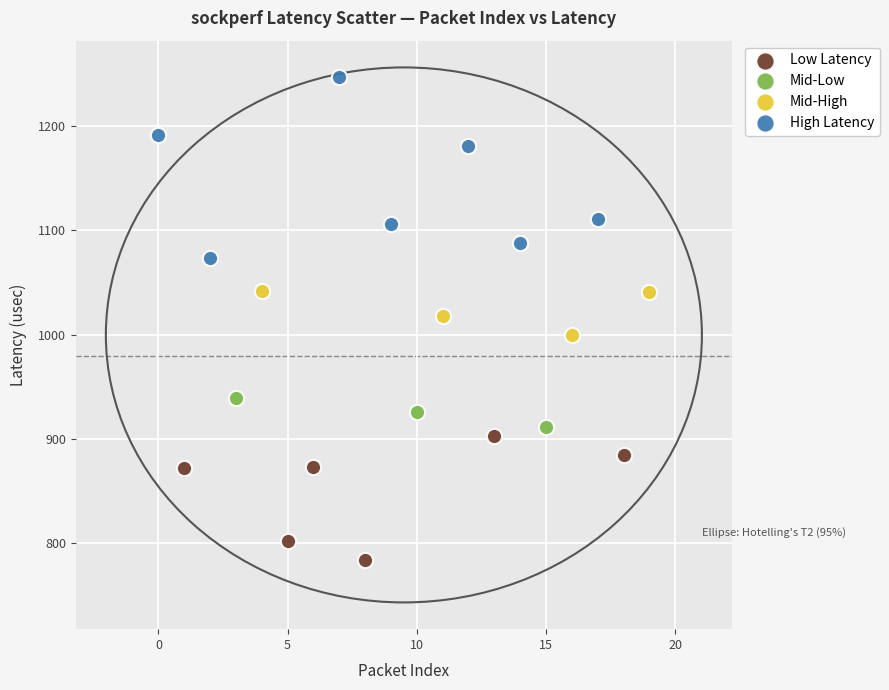

Which series contains the highest Y value?

High Latency